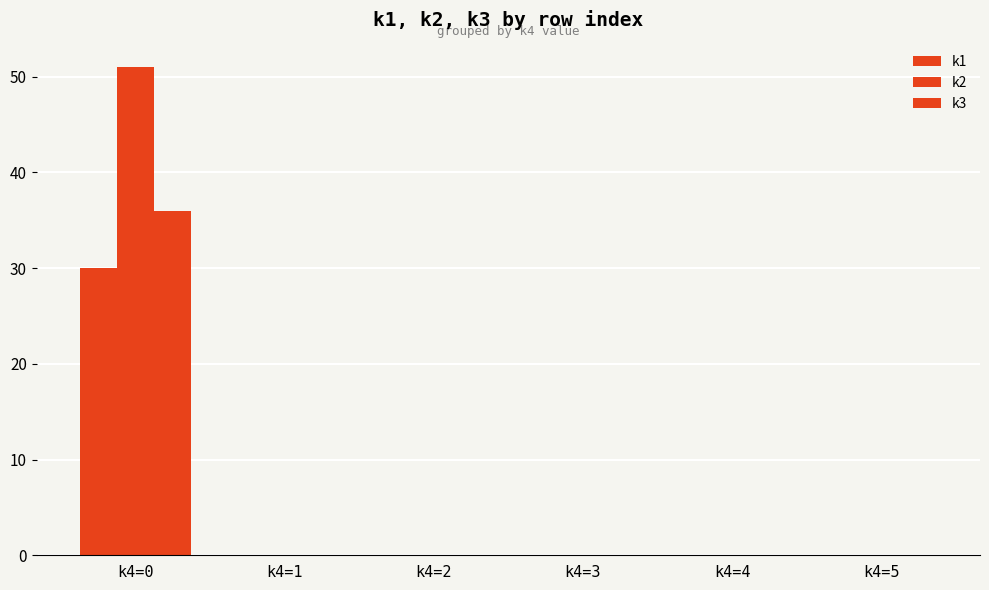

How many groups of bars are there?

6